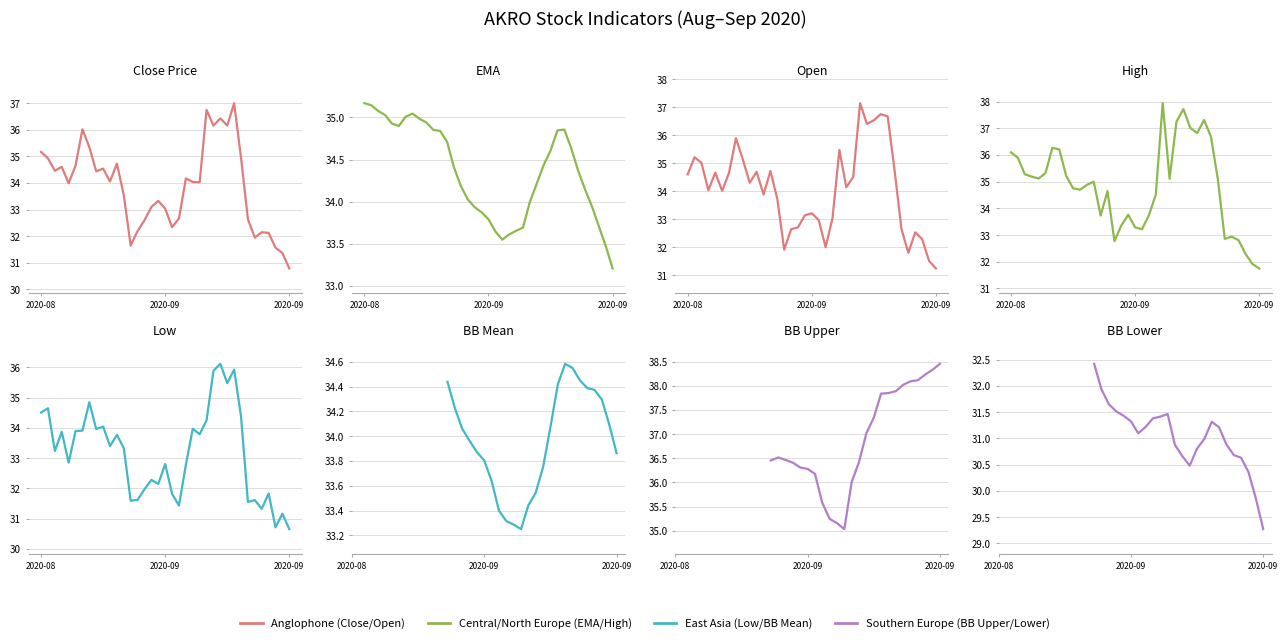

At which category is the sum across all series the highest?

28